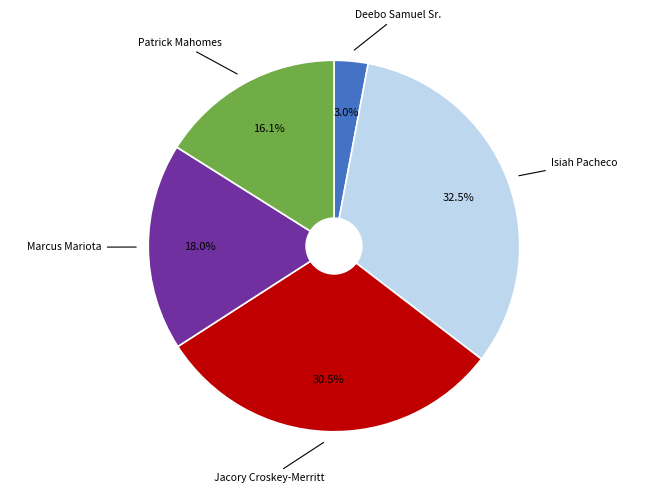

How many segments does this pie chart have?

5